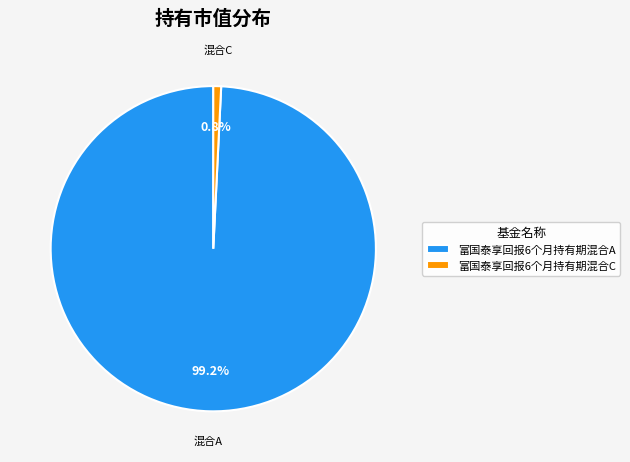

Which has a higher value, 富国泰享回报6个月持有期混合A or 富国泰享回报6个月持有期混合C?

富国泰享回报6个月持有期混合A